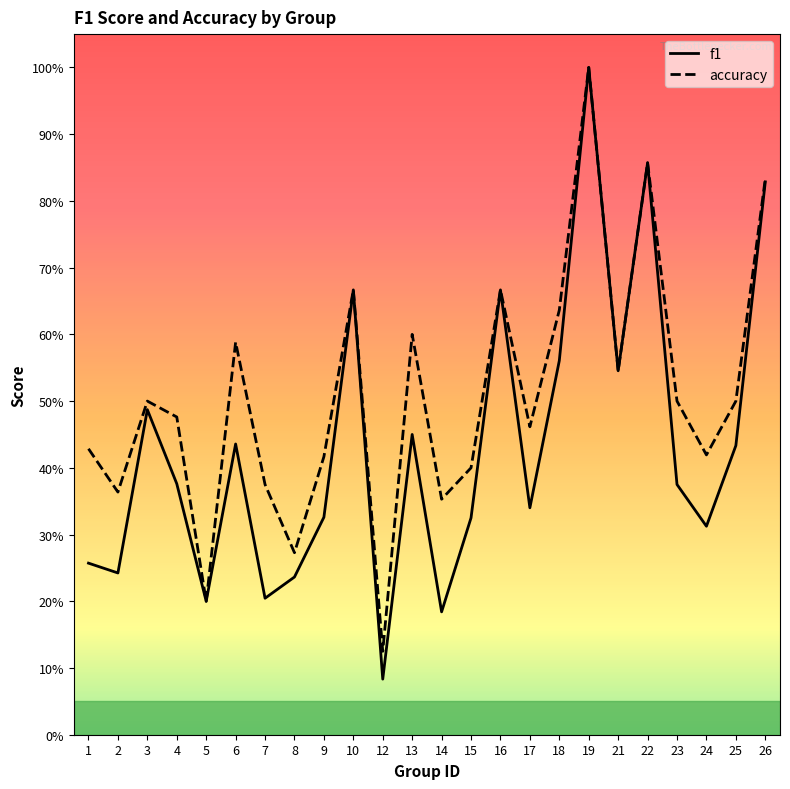

Reading left to right, transcribe all the data shown in this chart.

f1: 1=0.3	2=0.2	3=0.5	4=0.4	5=0.2	6=0.4	7=0.2	8=0.2	9=0.3	10=0.7	12=0.1	13=0.5	14=0.2	15=0.3	16=0.7	17=0.3	18=0.6	19=1.0	21=0.5	22=0.9	23=0.4	24=0.3	25=0.4	26=0.8
accuracy: 1=0.4	2=0.4	3=0.5	4=0.5	5=0.2	6=0.6	7=0.4	8=0.3	9=0.4	10=0.7	12=0.1	13=0.6	14=0.4	15=0.4	16=0.7	17=0.5	18=0.6	19=1.0	21=0.5	22=0.9	23=0.5	24=0.4	25=0.5	26=0.8